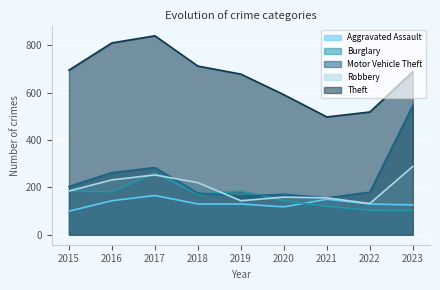

Reading left to right, what are all the values shown in this chart?

Aggravated Assault: 100	144	166	130	130	118	150	130	126
Burglary: 185	182	260	171	184	144	120	104	103
Motor Vehicle Theft: 204	263	284	176	163	171	156	180	547
Robbery: 185	232	253	220	144	159	156	132	289
Theft: 696	811	841	713	679	592	498	519	689